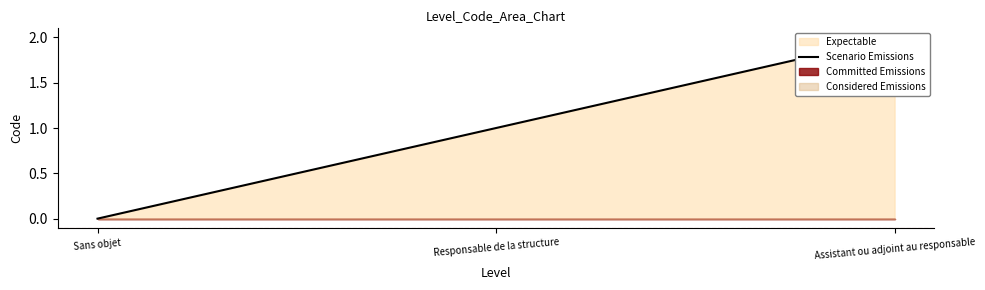

What is the difference between the values at Assistant ou adjoint au responsable and Responsable de la structure?

1